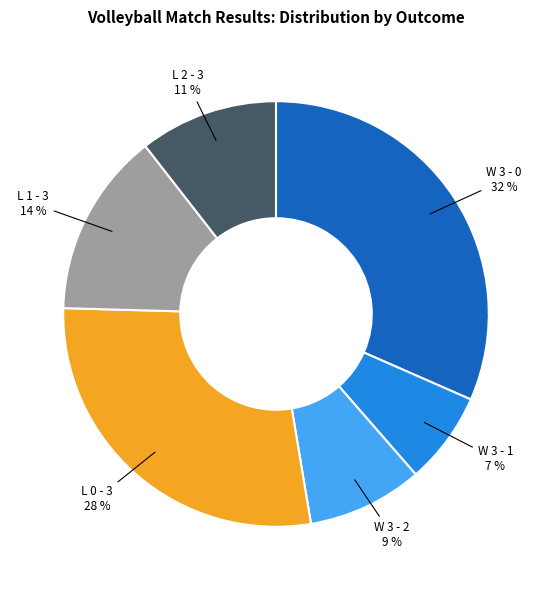

Does any single category account for the majority?

No